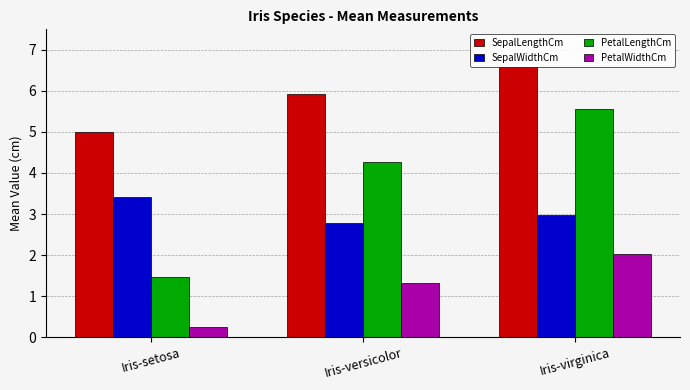

What are all the series names shown in the legend?

SepalLengthCm, SepalWidthCm, PetalLengthCm, PetalWidthCm